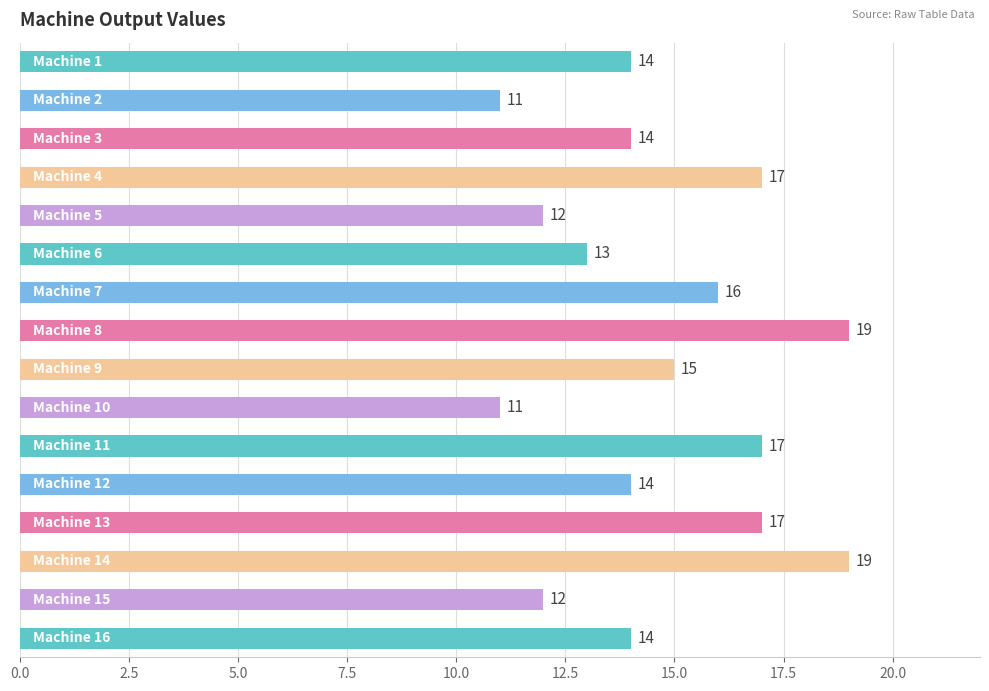

Count the values in the range 13 to 17.

10